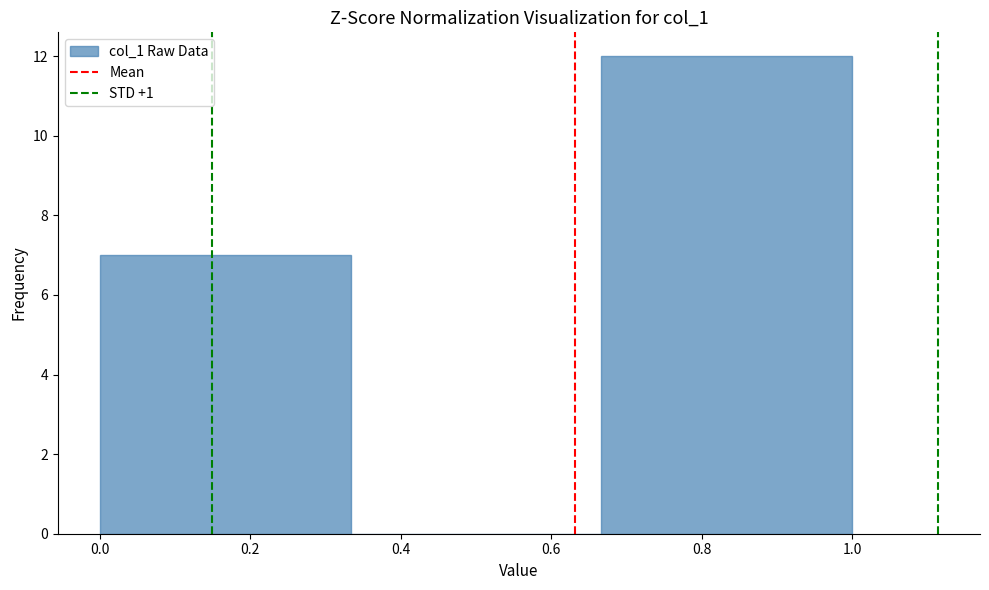

Reading left to right, transcribe this chart: for each bar, give the range it covers on the x-axis and its height. Neither the bar edges nor the heights are printed on the chart, so give them approximately, as read against the axes.

0.00 to 0.34: 7
0.34 to 0.66: 0
0.66 to 1.00: 12